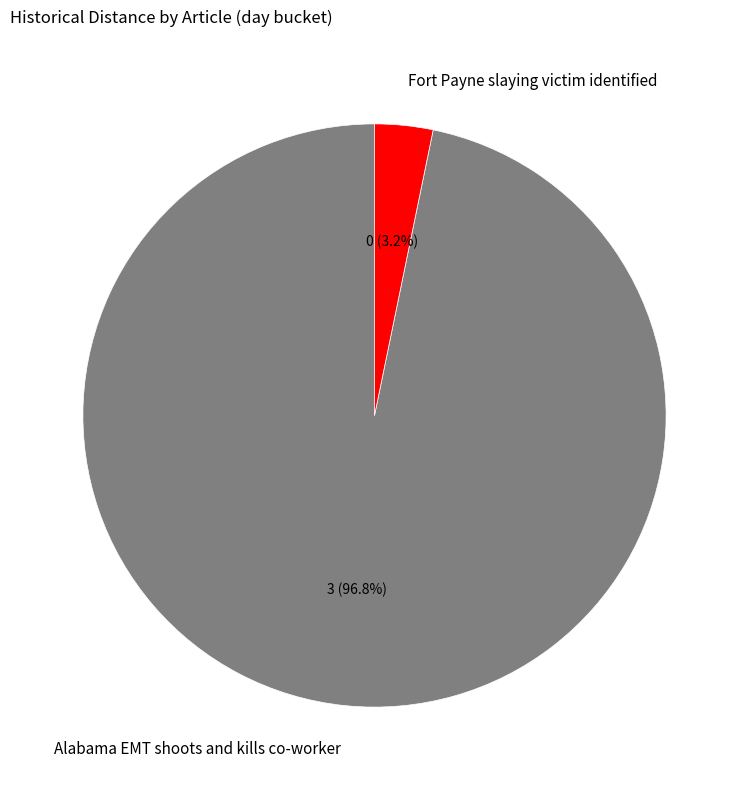

True or false: Fort Payne slaying victim identified accounts for 12% of the total.

False